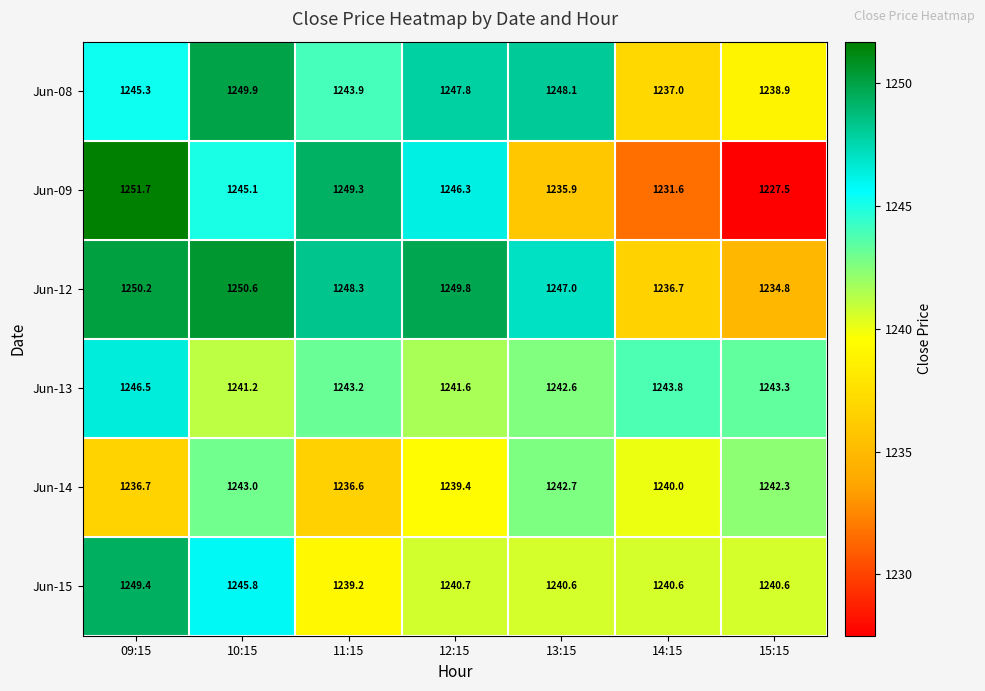

What is the difference between the maximum and minimum values in the Jun-12 series?

15.8